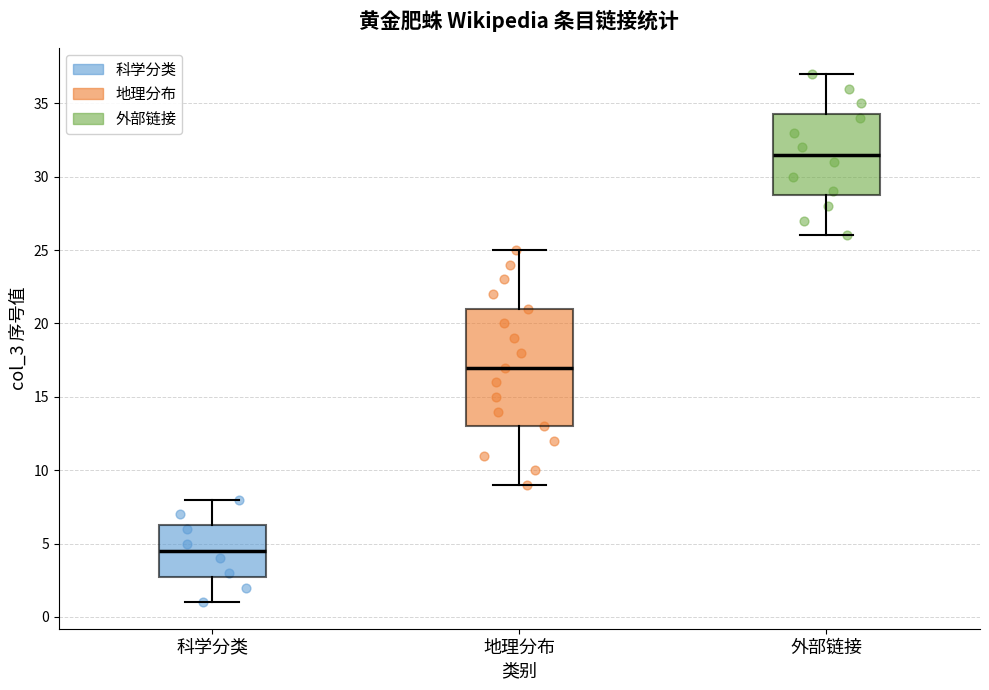

Where does the lower whisker of the box for 地理分布 end on the y-axis? The values are not printed on the chart, so give them approximately, as read against the axis.

9.0